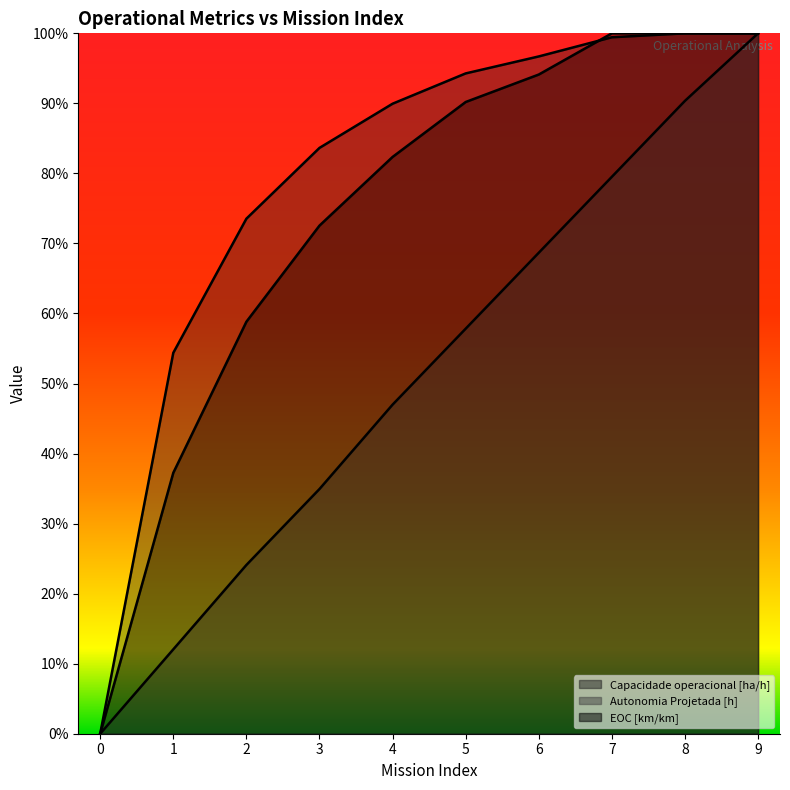

What are all the series names shown in the legend?

Capacidade operacional [ha/h], Autonomia Projetada [h], EOC [km/km]